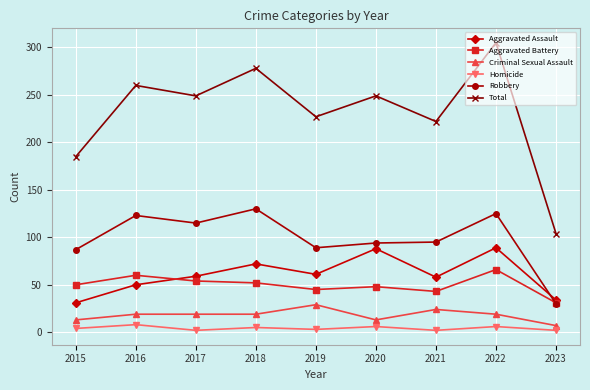

Rank the series by their maximum value, from highest to lowest.

Total, Robbery, Aggravated Assault, Aggravated Battery, Criminal Sexual Assault, Homicide